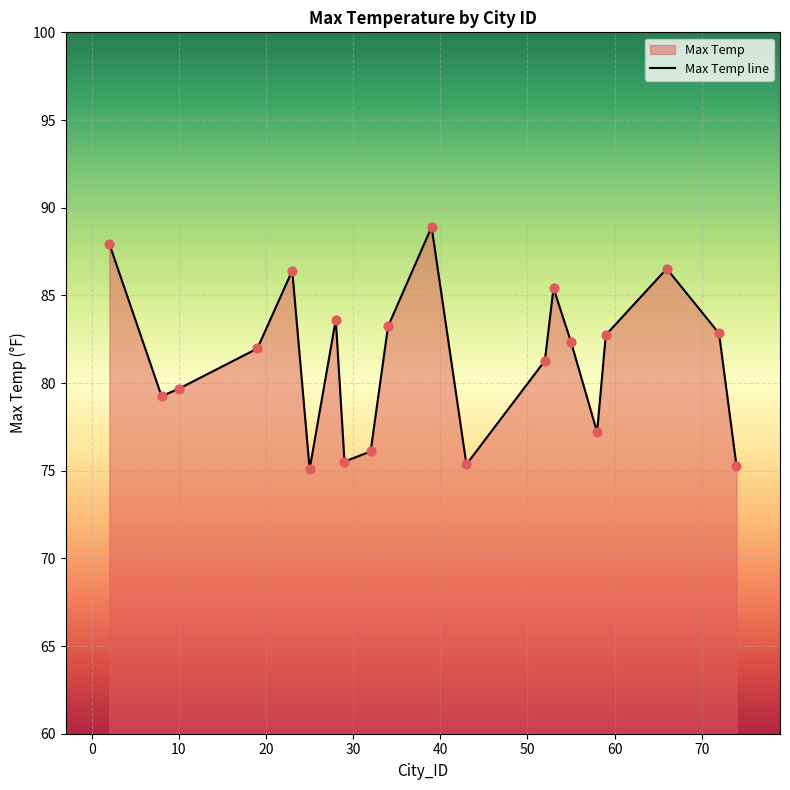

What is the smallest value displayed?

75.1